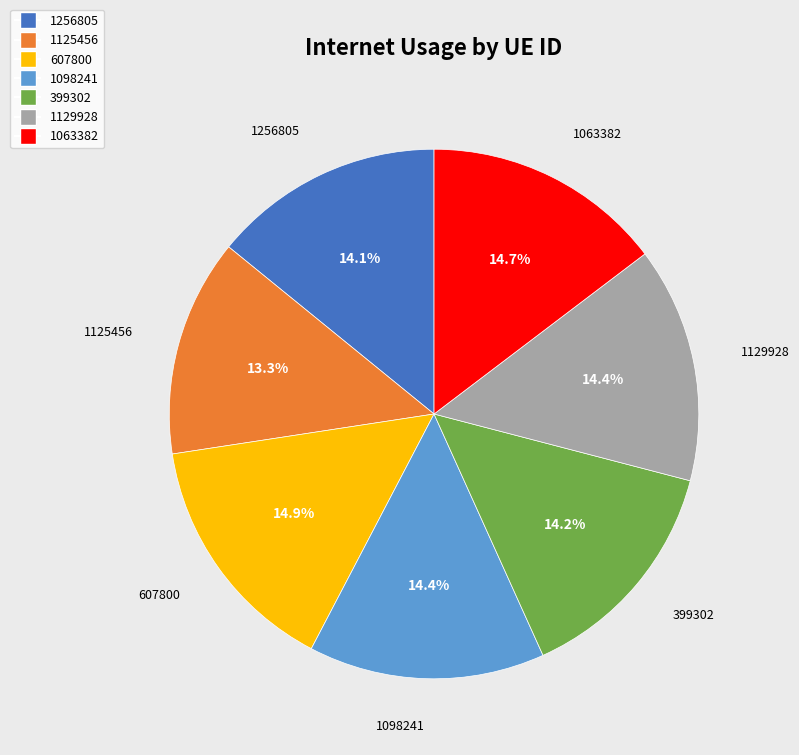

How many slices are in this pie chart?

7